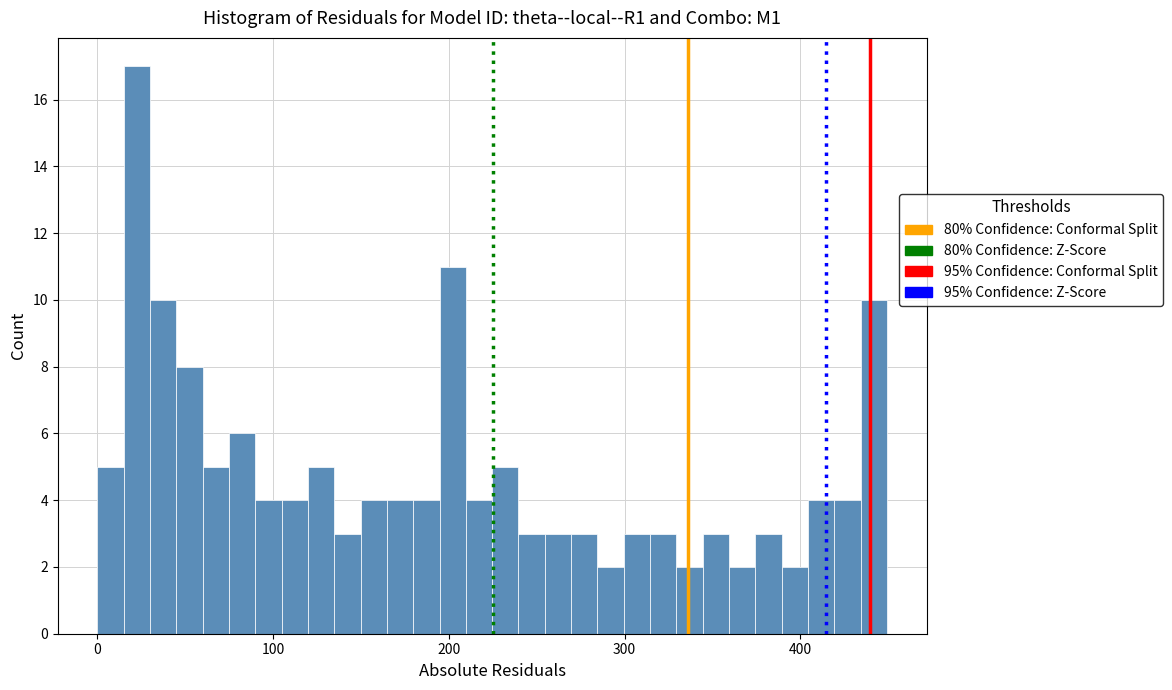

Around what value on the x-axis is the tallest bar? Give the approximate position of its centre, as read against the axis.

20